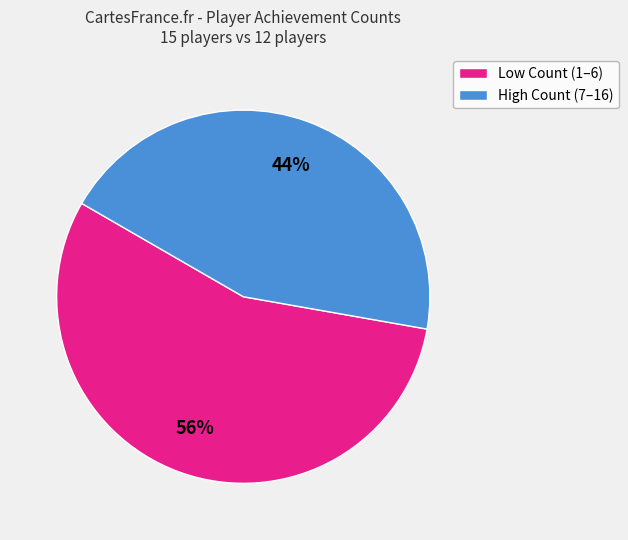

To the nearest percent, what is the average slice percentage?

50%